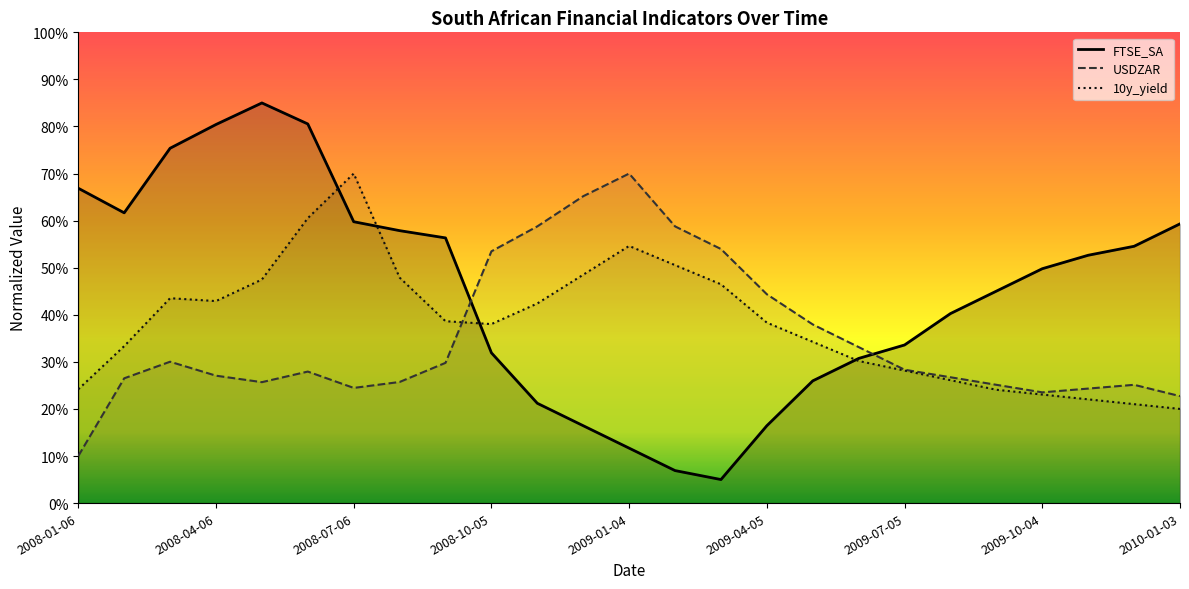

At how many categories does at least one series exceed 26?

25